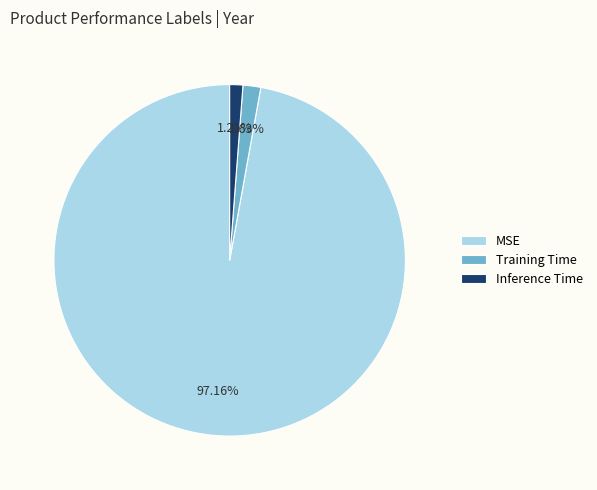

Which slice is the largest?

MSE